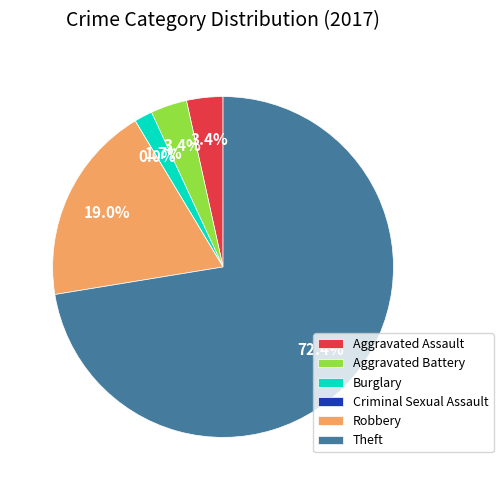

To the nearest percent, what is the difference between the Robbery and Aggravated Assault slice percentages?

16%